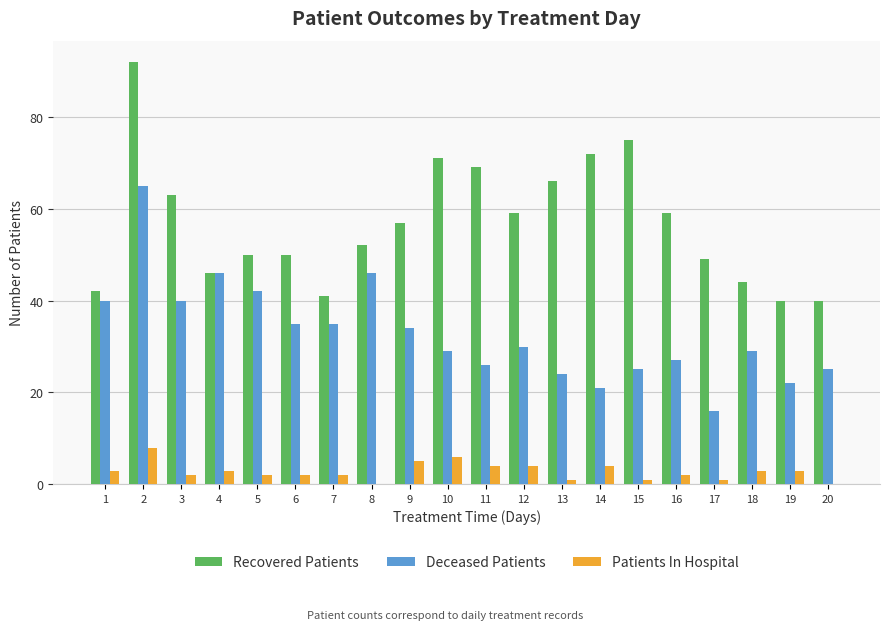

Between 2 and 13, which series saw the biggest shift?

Deceased Patients